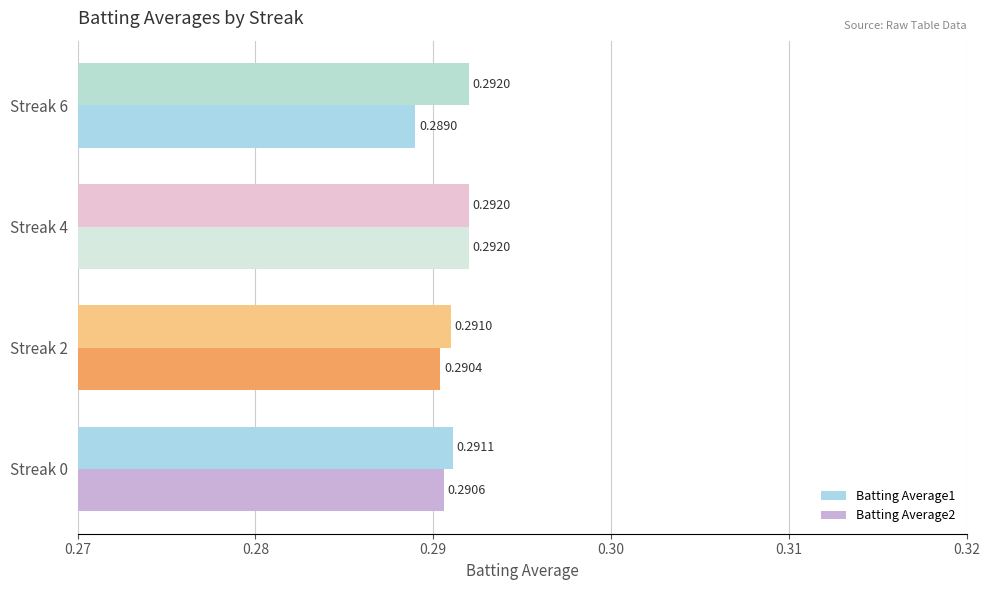

What is the value of the Batting Average2 bar at the 1st from the left?

0.3